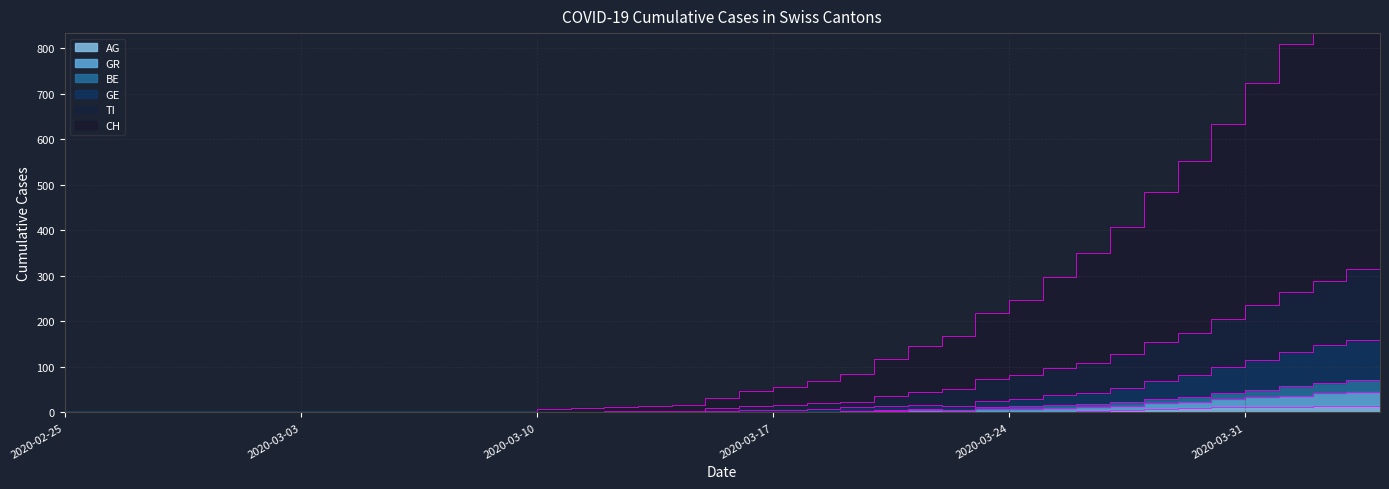

What are all the series names shown in the legend?

CH, GE, AG, GR, BE, TI